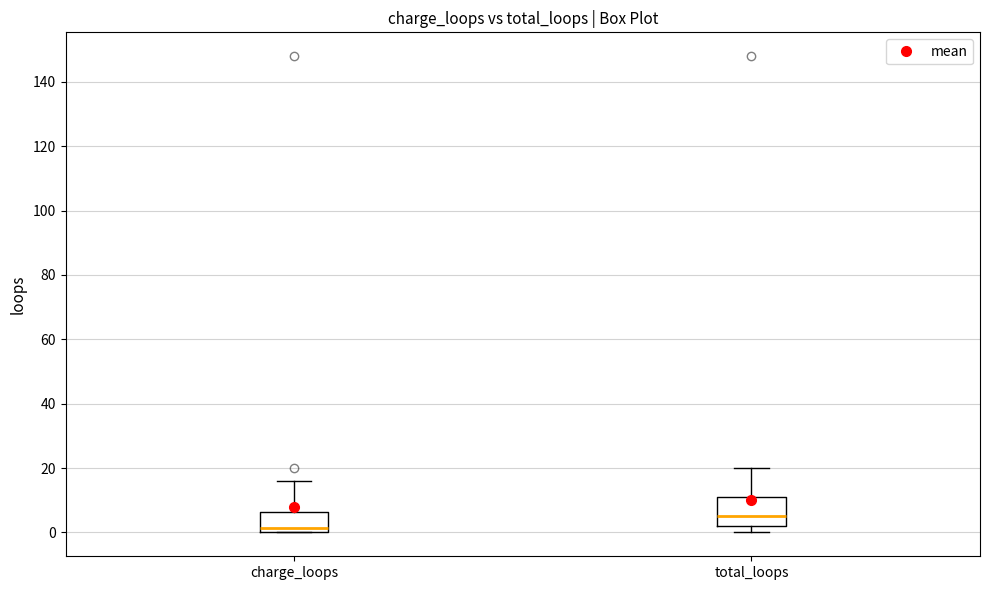

Which box's median line is the lowest?

charge_loops